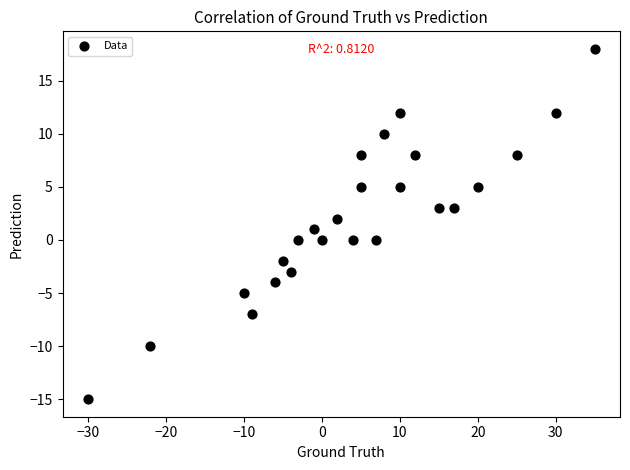

What is the range of Y values (max minus min)?

33